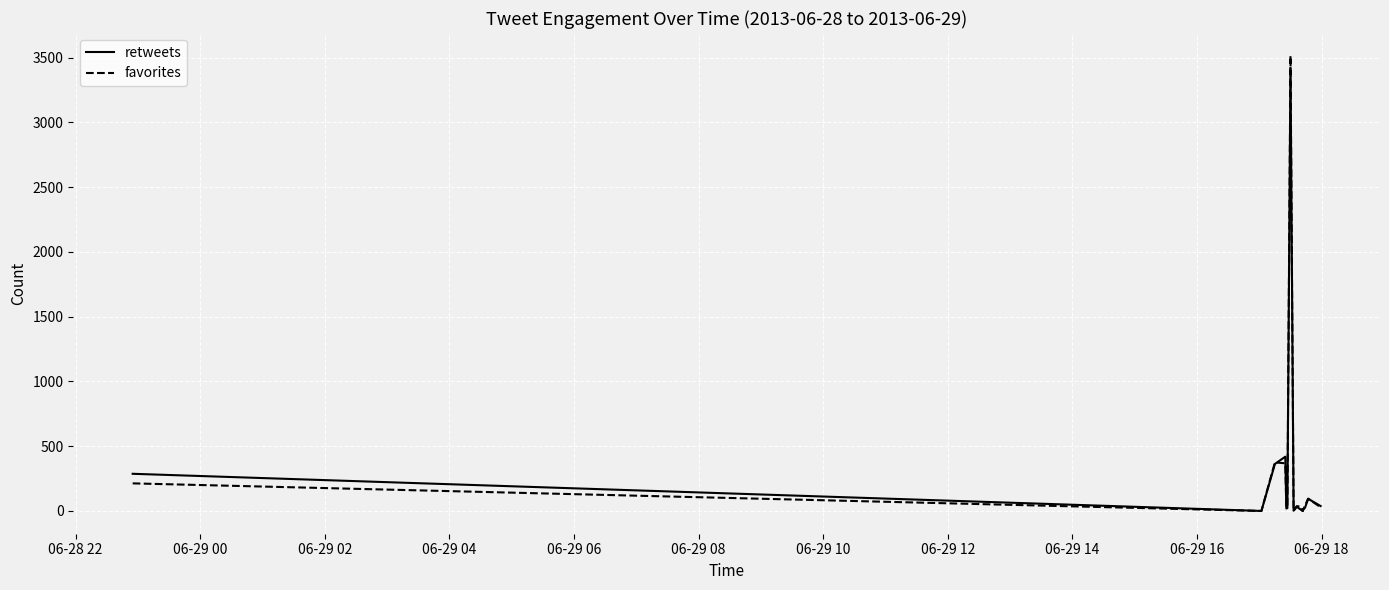

What is the greatest value displayed?

3514